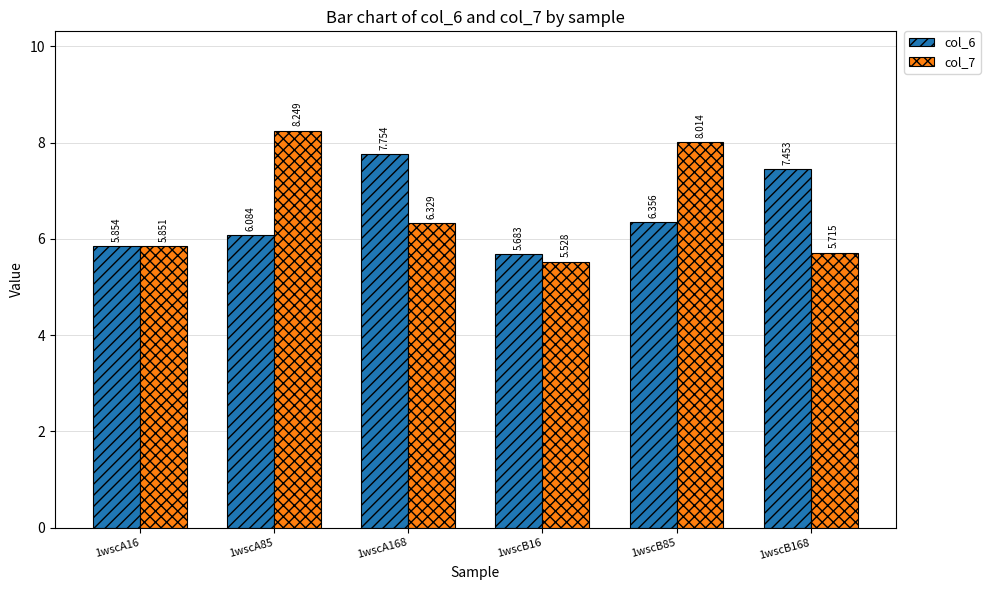

How many groups of bars are there?

6